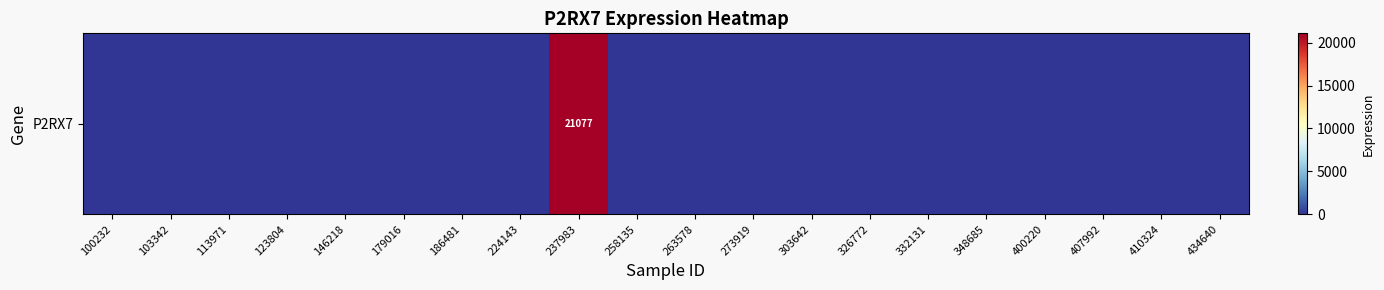

What is the greatest value displayed?

21077